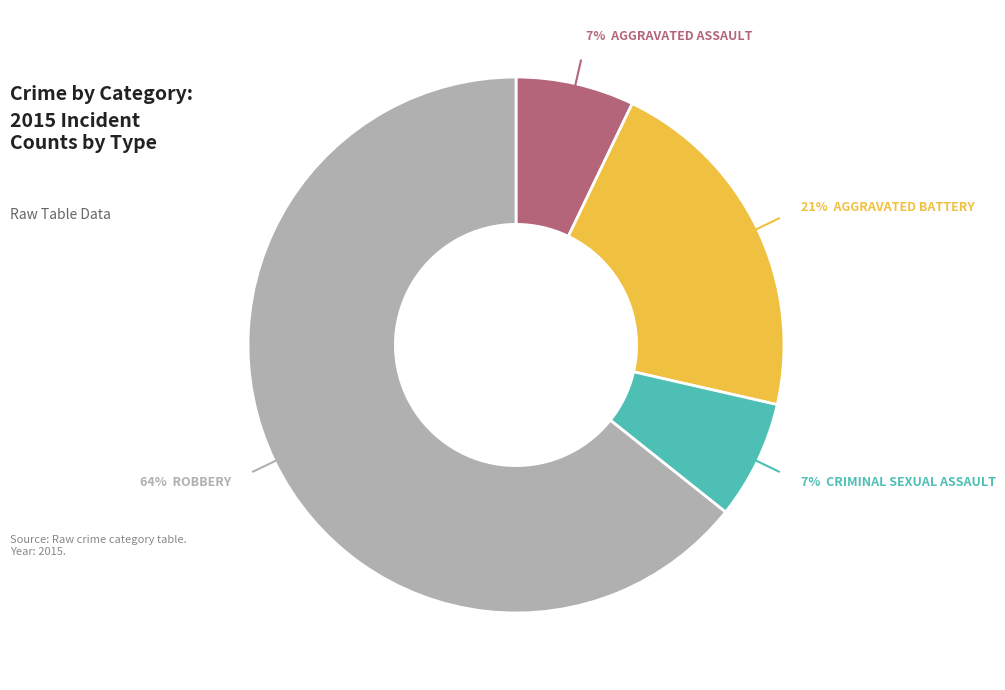

To the nearest percent, what is the average slice percentage?

25%